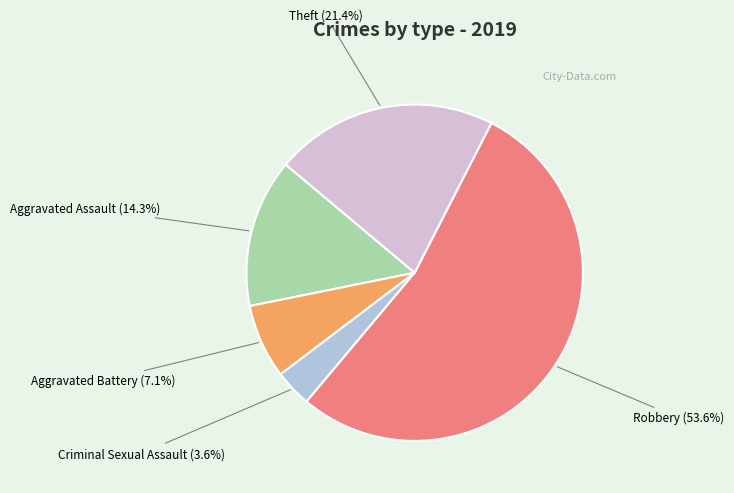

How many slices are in this pie chart?

5